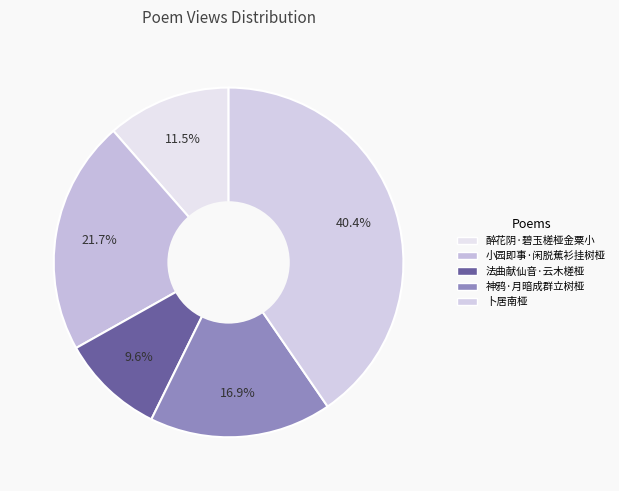

To the nearest percent, what is the average slice percentage?

20%